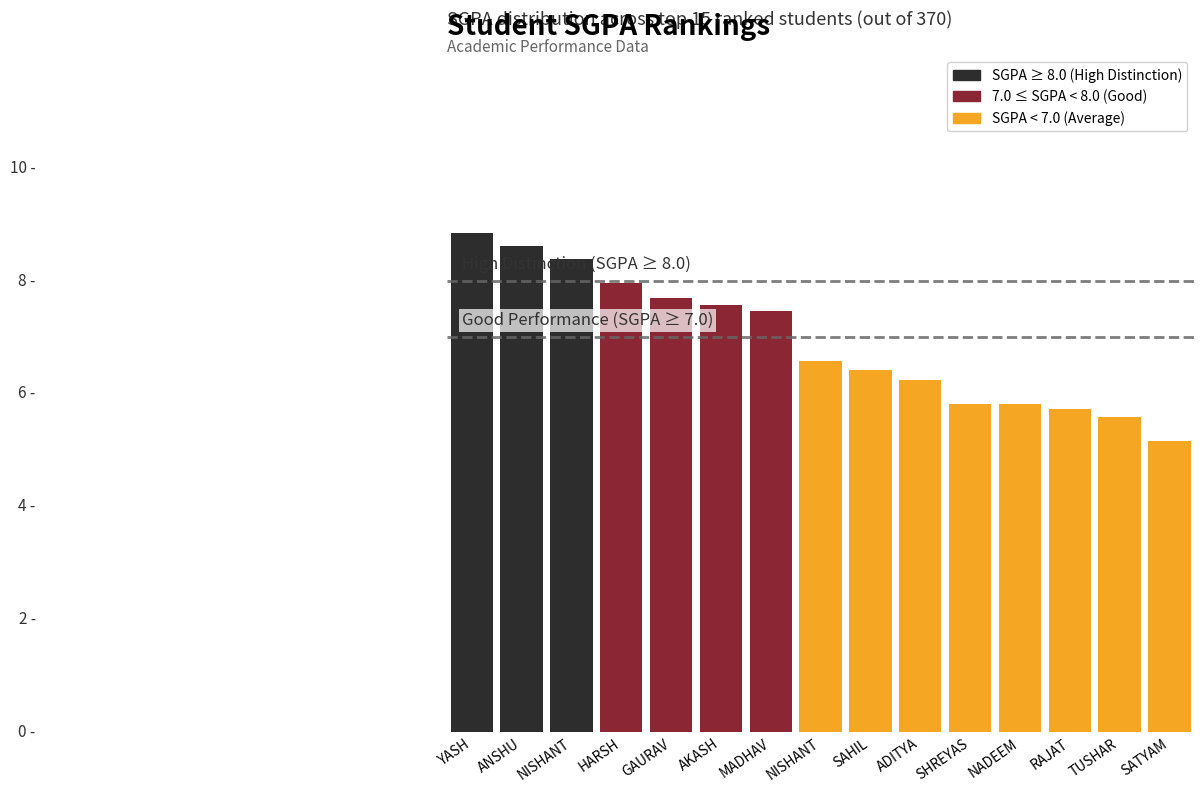

The value at HARSH is 2.1. True or false?

False